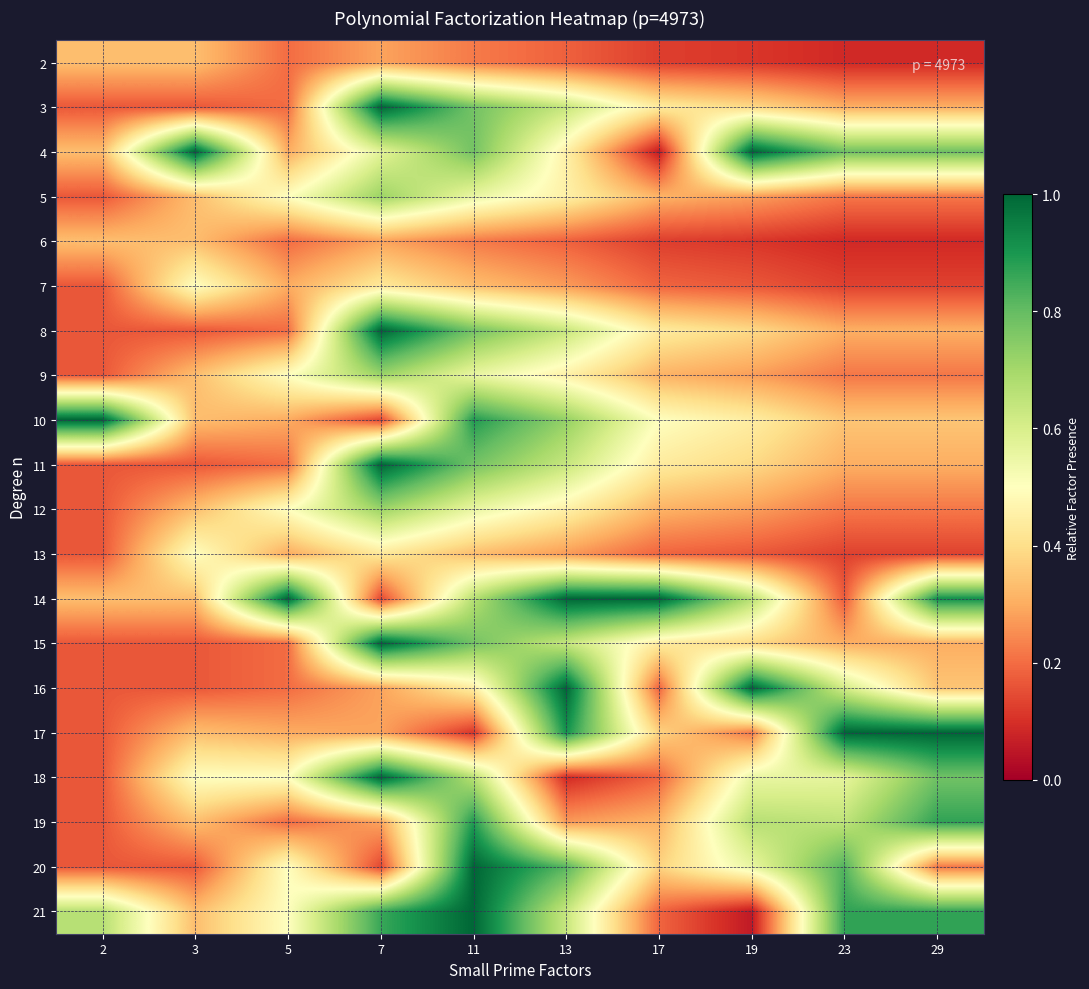

At which category is the sum across all series the highest?

11